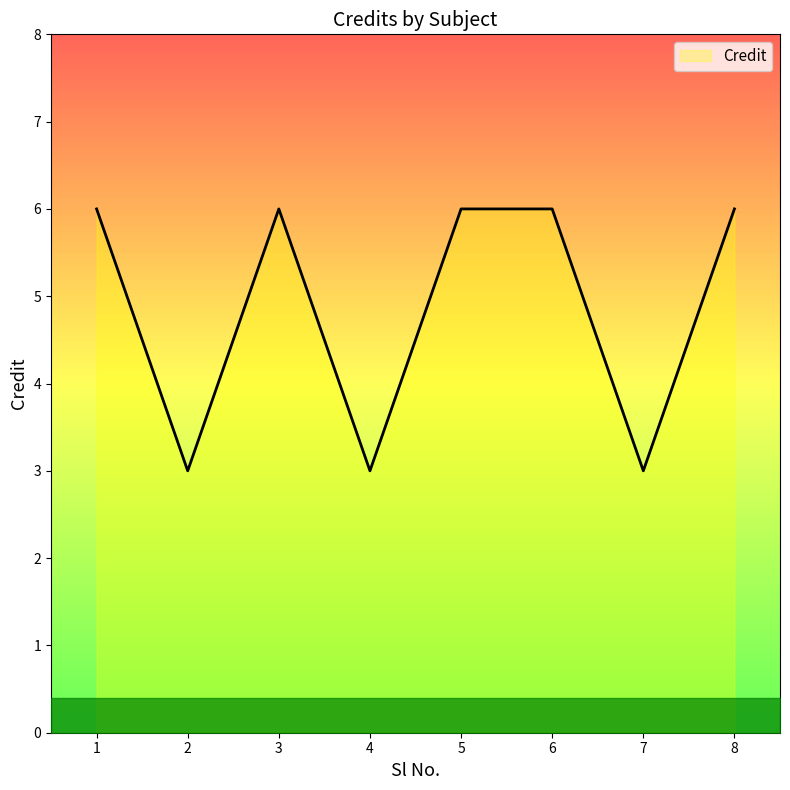

What is the change in value from 6 to 7?

-3